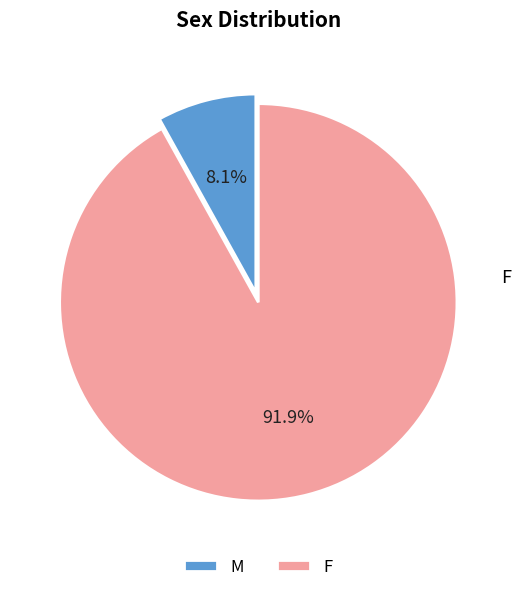

To the nearest percent, what is the combined percentage of F and M?

100%